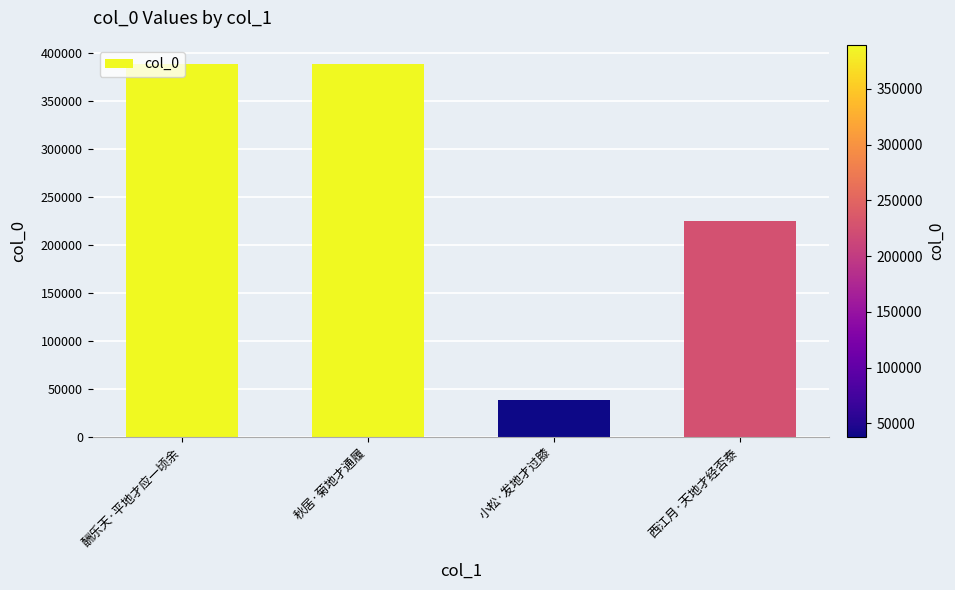

Approximately how many times larger is the value at 西江月·天地才经否泰 compared to 秋居·菊地才通履?

0.6